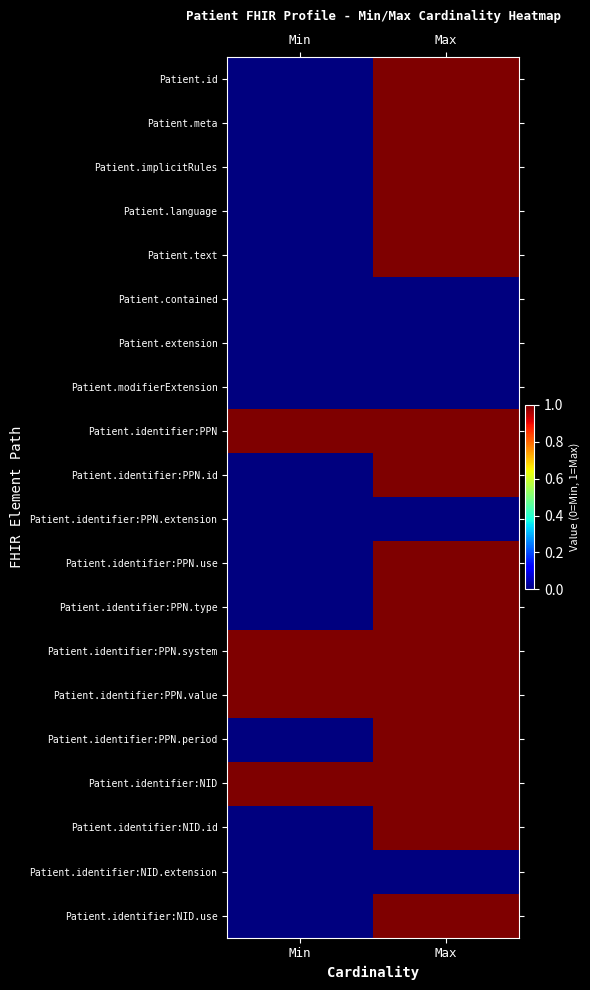

At Min, list the series in order from largest to smallest.

Patient.identifier:PPN, Patient.identifier:PPN.system, Patient.identifier:PPN.value, Patient.identifier:NID, Patient.id, Patient.meta, Patient.implicitRules, Patient.language, Patient.text, Patient.contained, Patient.extension, Patient.modifierExtension, Patient.identifier:PPN.id, Patient.identifier:PPN.extension, Patient.identifier:PPN.use, Patient.identifier:PPN.type, Patient.identifier:PPN.period, Patient.identifier:NID.id, Patient.identifier:NID.extension, Patient.identifier:NID.use